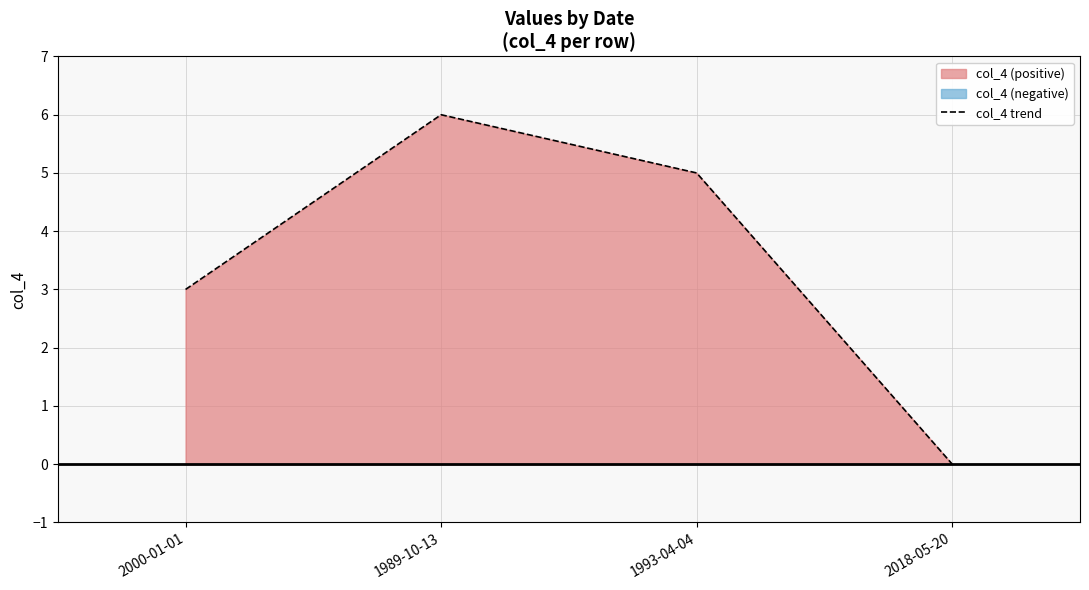

What position from the right is 1989-10-13?

3